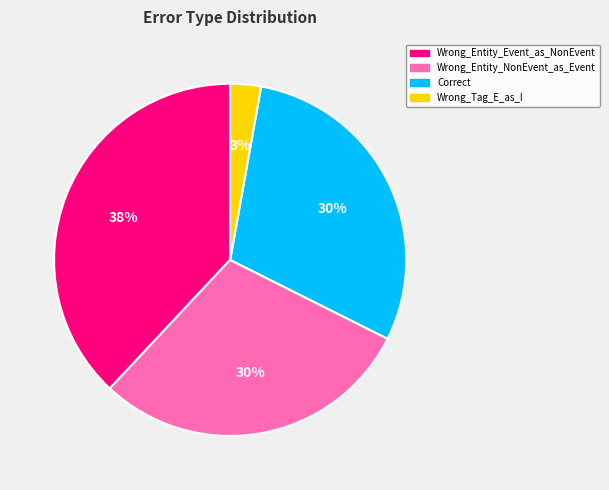

The Wrong_Tag_E_as_I slice represents 11% of the pie. True or false?

False